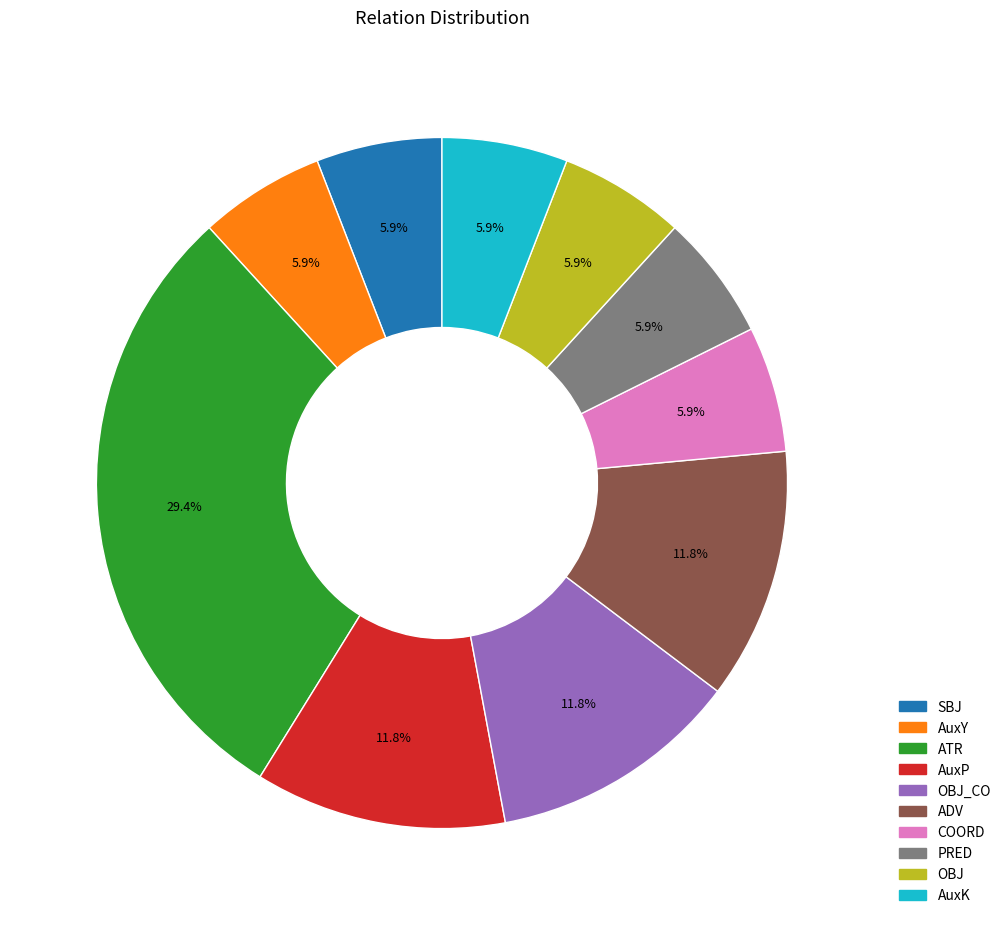

Is there any slice that represents more than half of the pie?

No